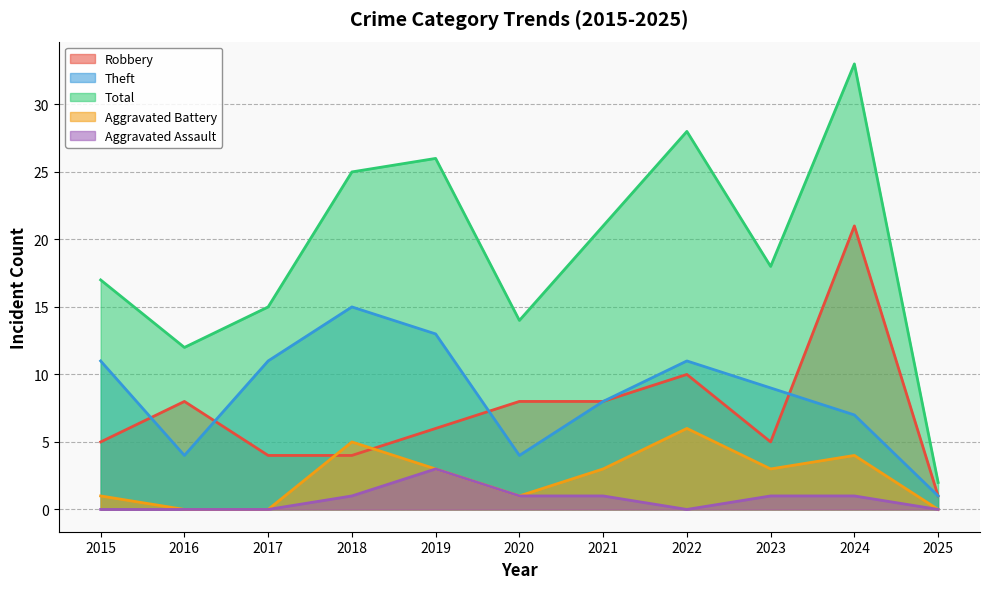

Which has a higher value, 2025 or 2019?

2019